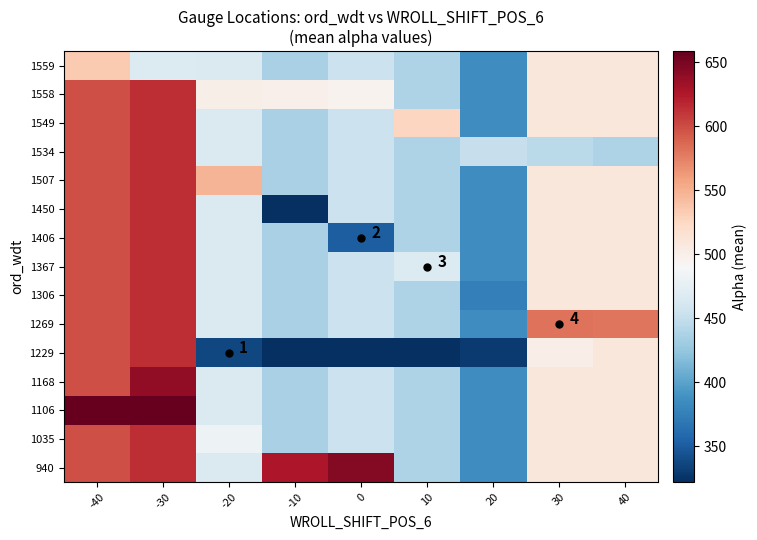

True or false: 1559 has a value of 437.9 at 10.

True